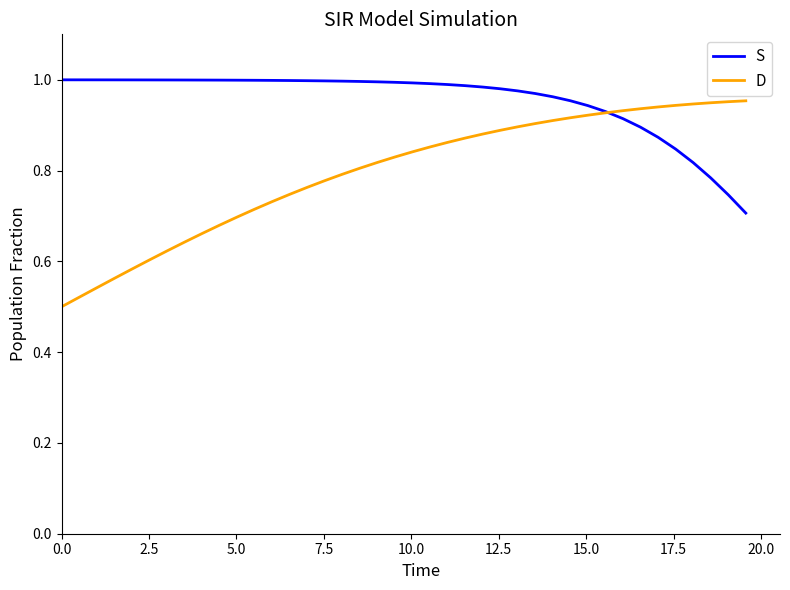

Which series has the largest total across all categories?

S